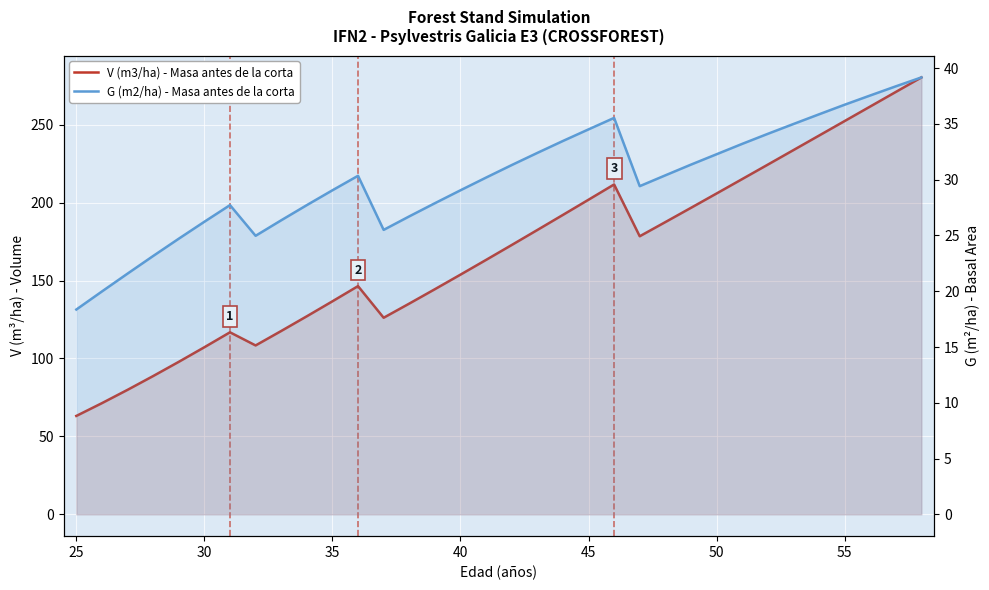

True or false: V (m3/ha) - Masa antes de la corta and G (m2/ha) - Masa antes de la corta intersect in this chart.

False